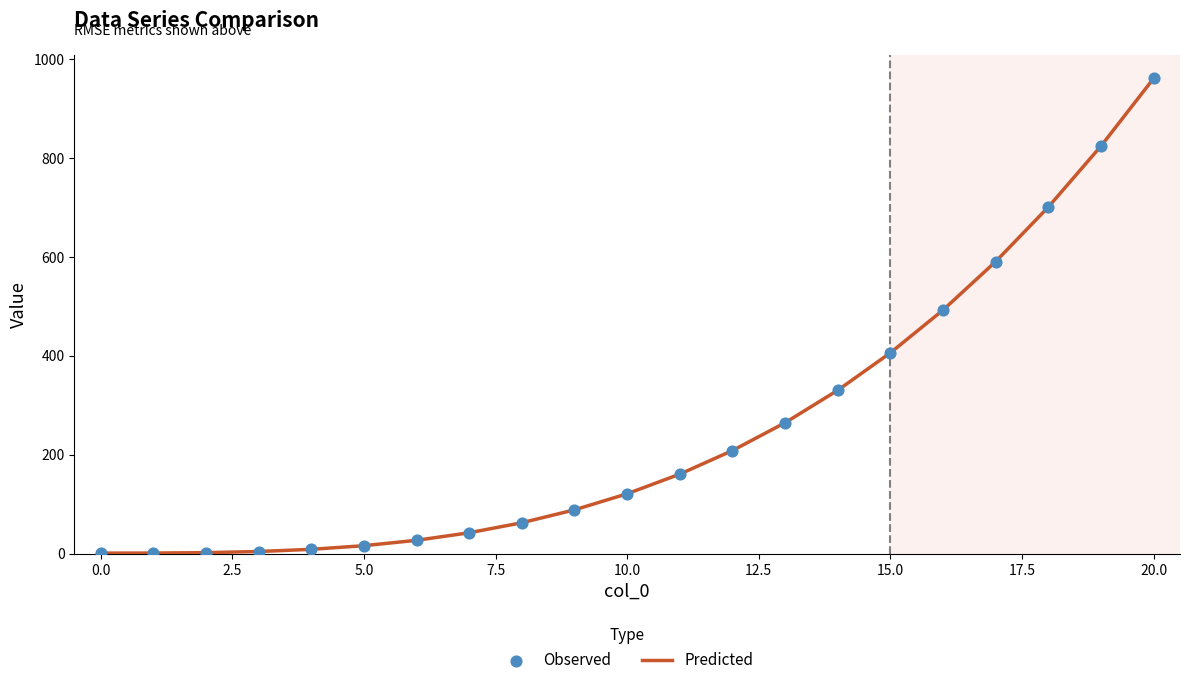

What is the maximum value shown in the chart?

961.0